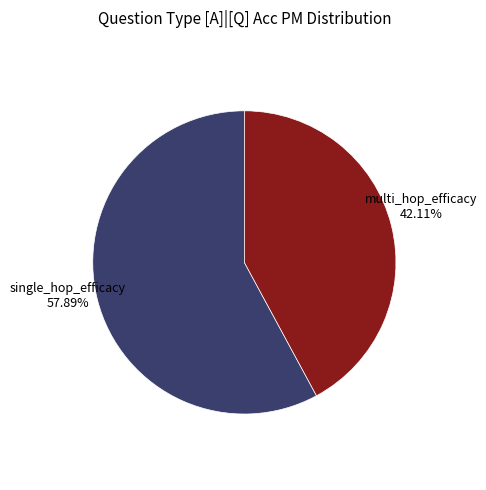

Is there a majority slice in this chart?

Yes